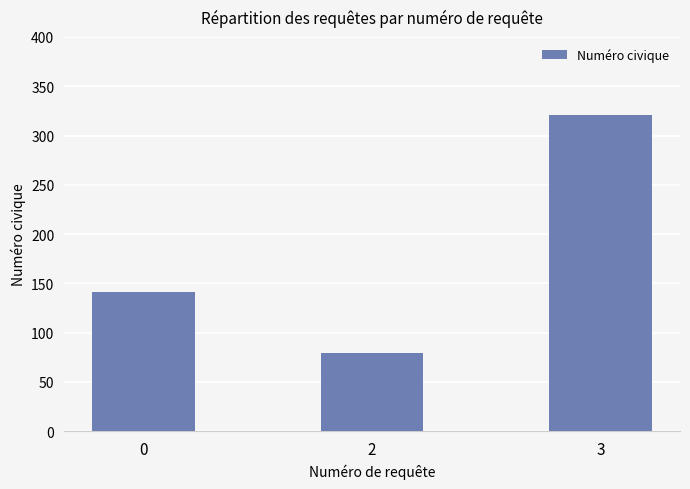

What is the difference between the second highest and minimum values?

62